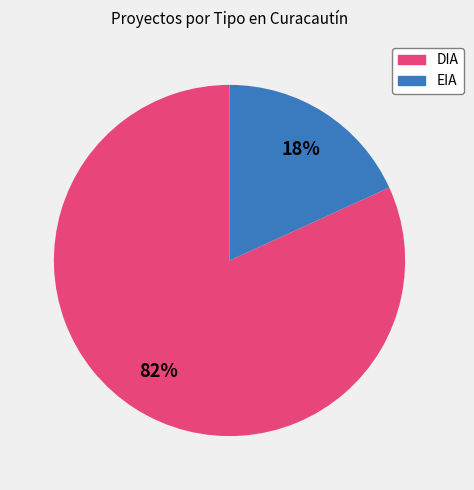

Is it true that DIA is 82% of the pie?

True